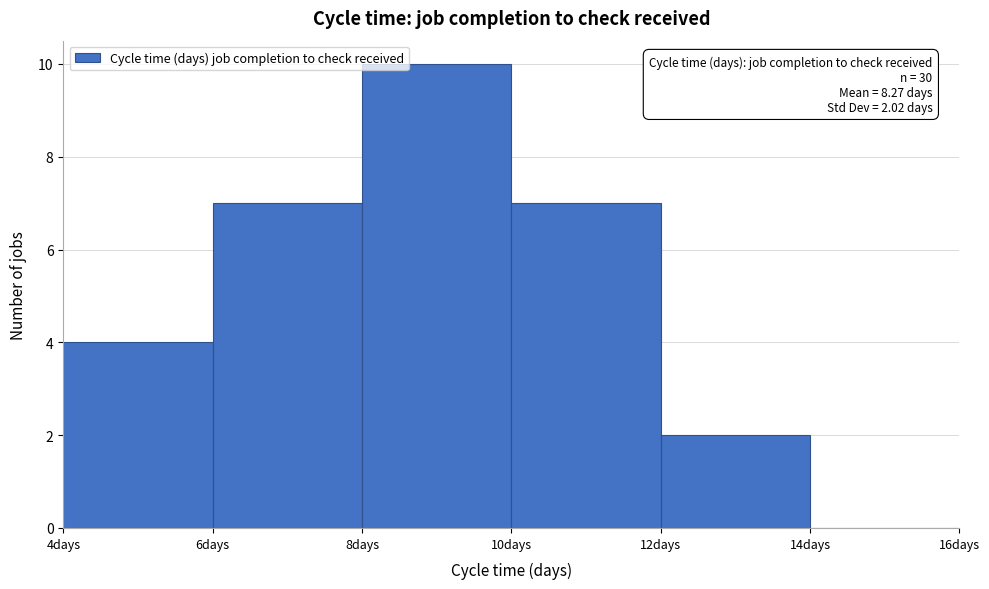

Over which range of the x-axis is the bar tallest?

8 to 10